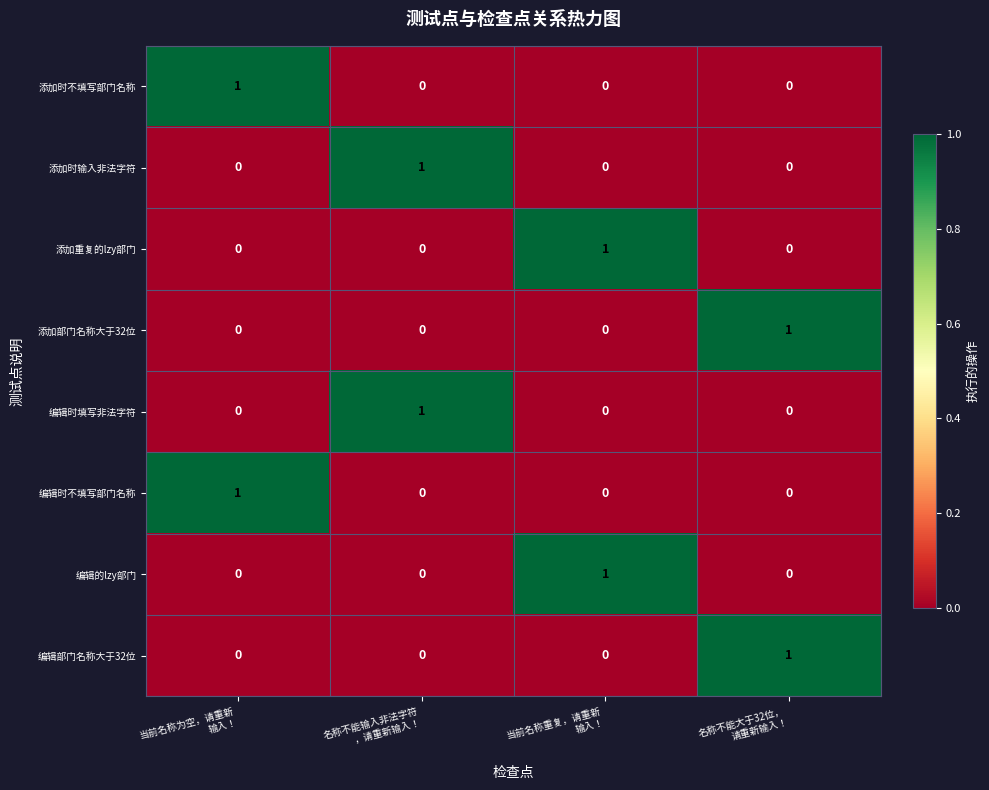

At how many categories does at least one series exceed 0?

4